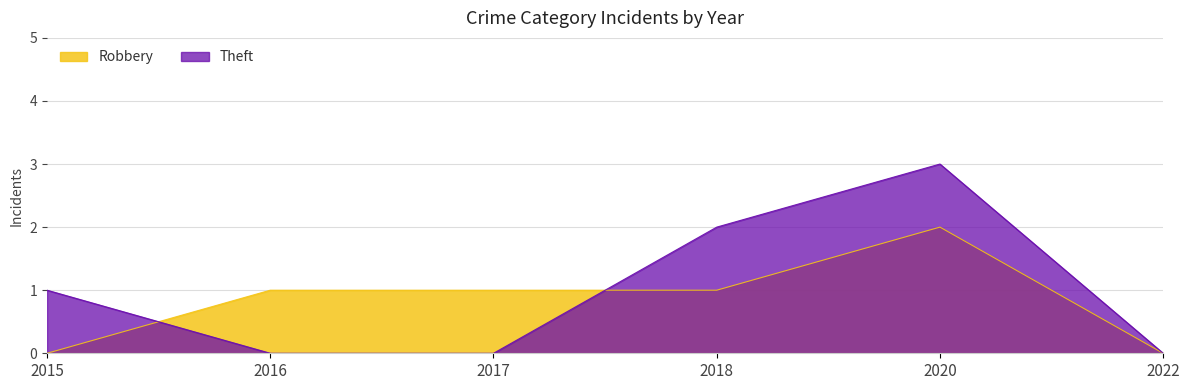

What is the greatest value displayed?

3